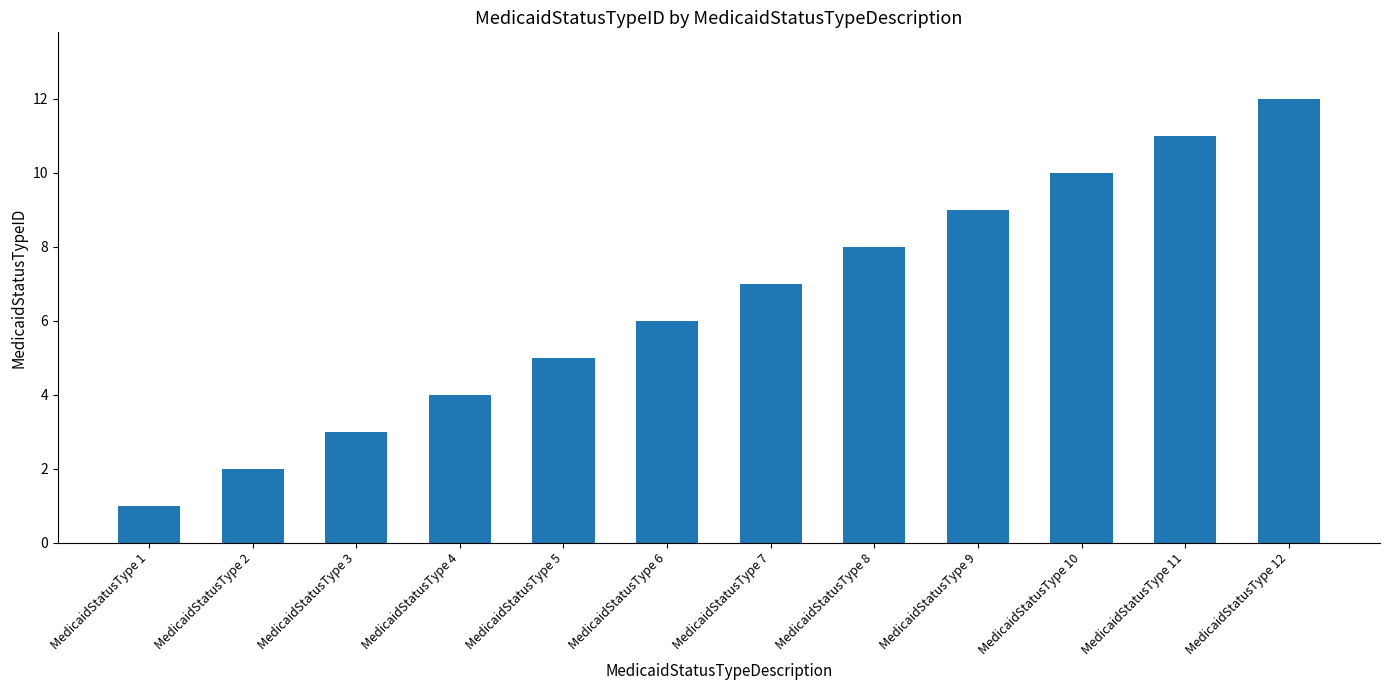

What is the difference between the second highest and minimum values?

10